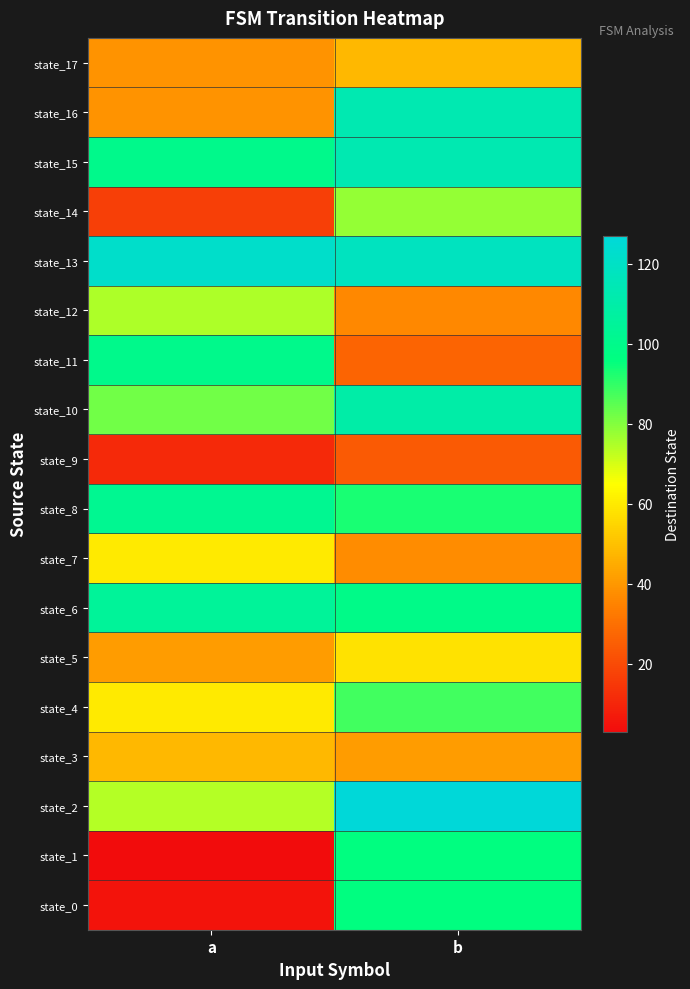

Between a and b, which is larger?

b